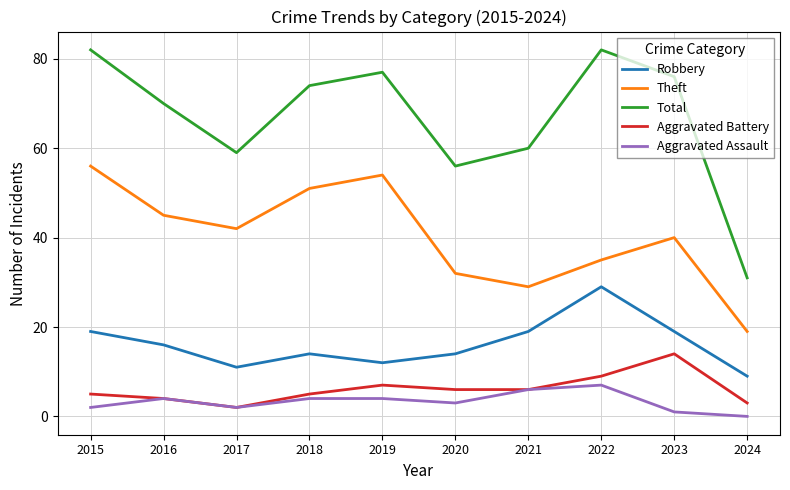

Does the chart display data point markers on the line(s)?

No